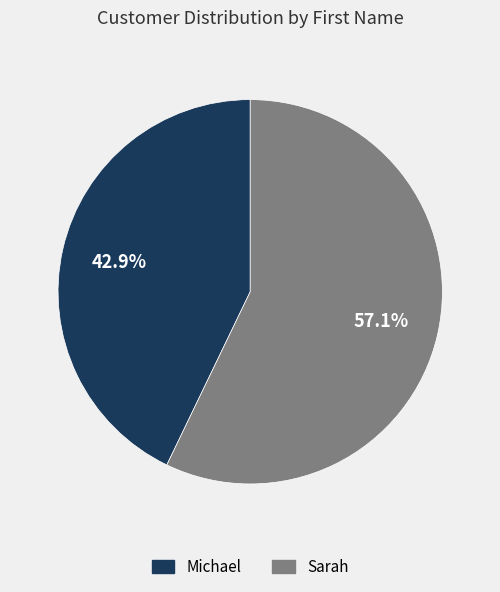

The Sarah slice represents 68% of the pie. True or false?

False